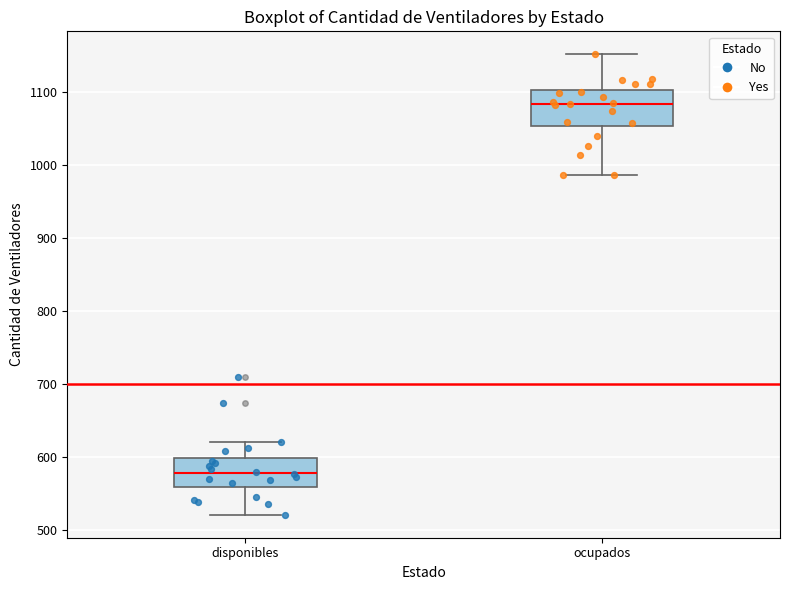

Comparing the boxes themselves (not the whiskers), which one is the tallest?

ocupados